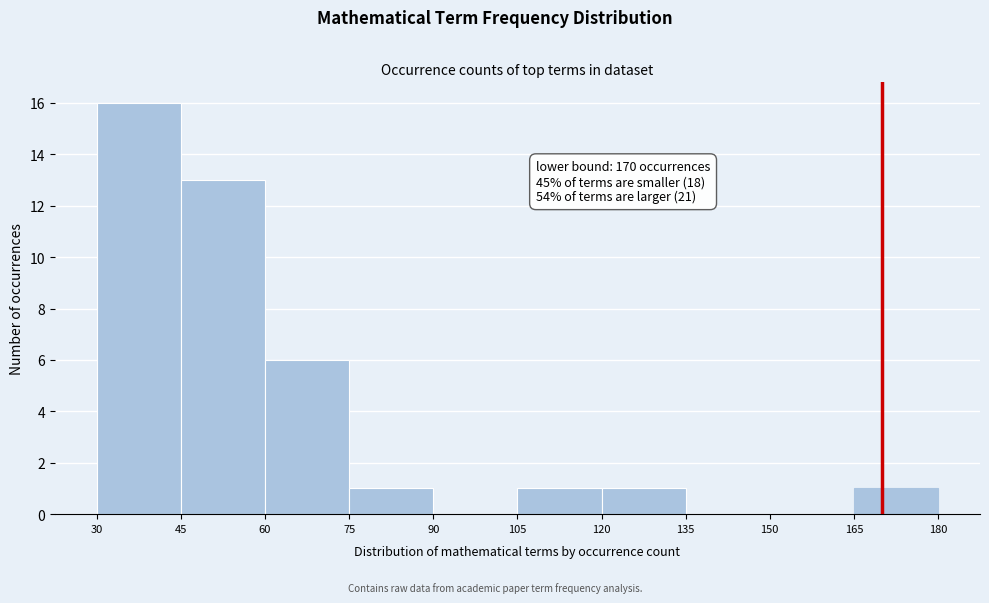

Over which range of the x-axis is the bar tallest?

30 to 45